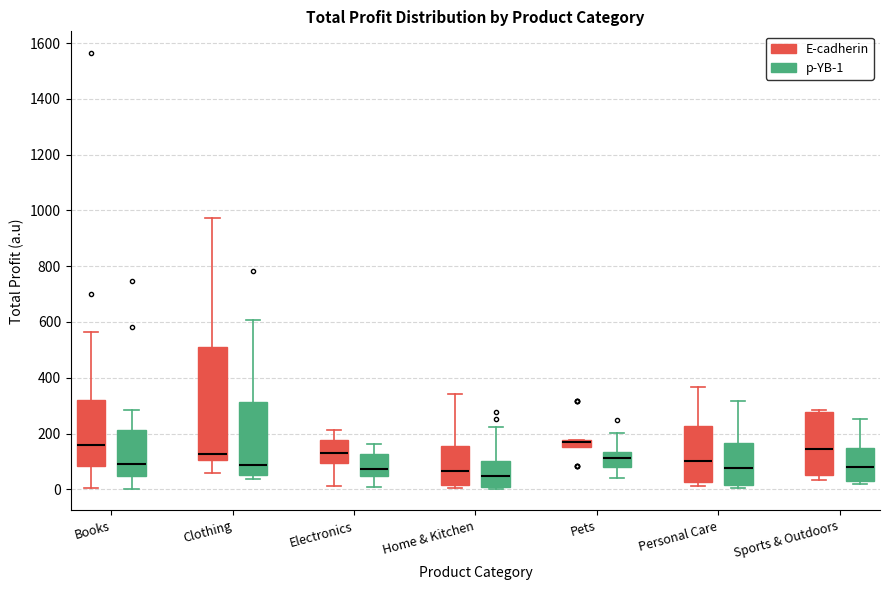

Where is the upper edge of the box for Clothing (p-YB-1) on the y-axis? The values are not printed on the chart, so give them approximately, as read against the axis.

320